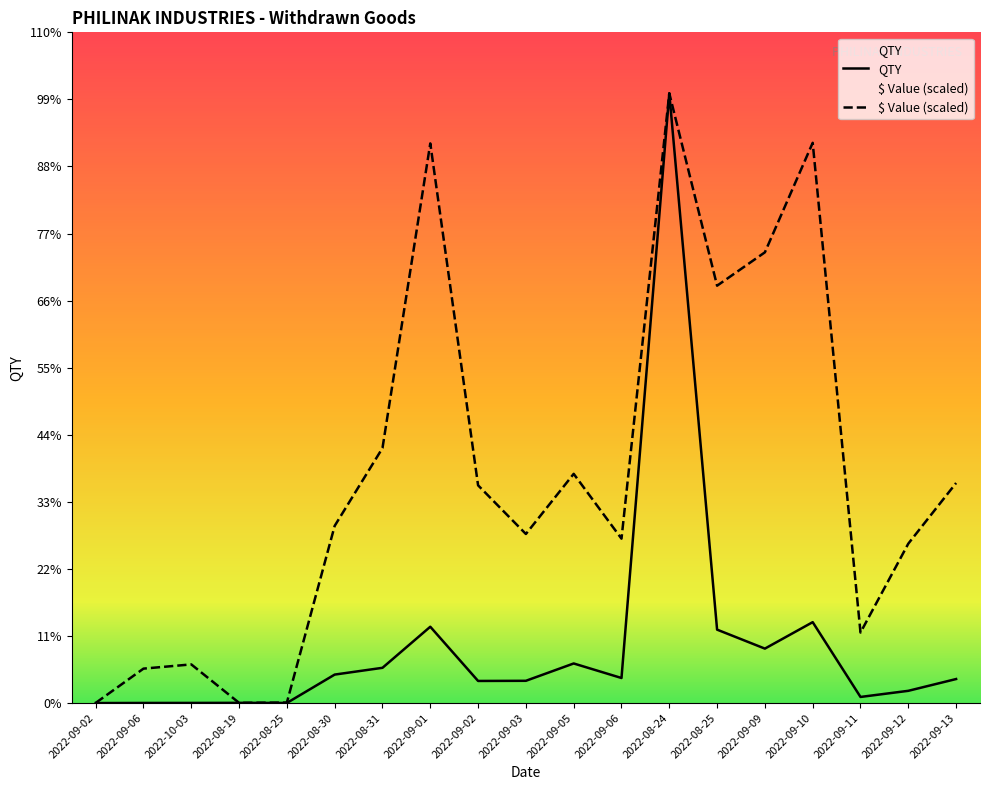

What is the label of the 14th point from the left?

2022-08-25